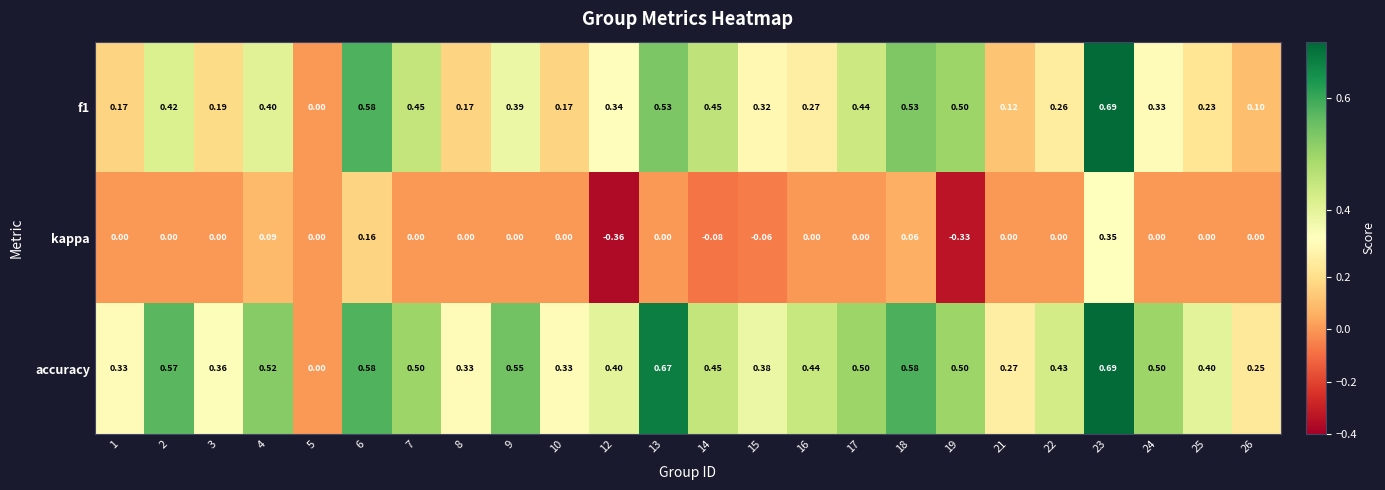

At which category is the sum across all series the highest?

23